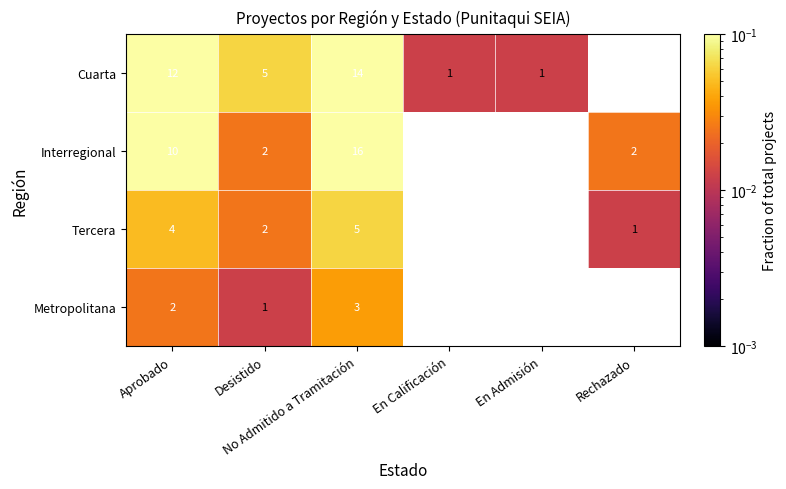

Rank the series at Aprobado from lowest to highest value.

Metropolitana, Tercera, Interregional, Cuarta